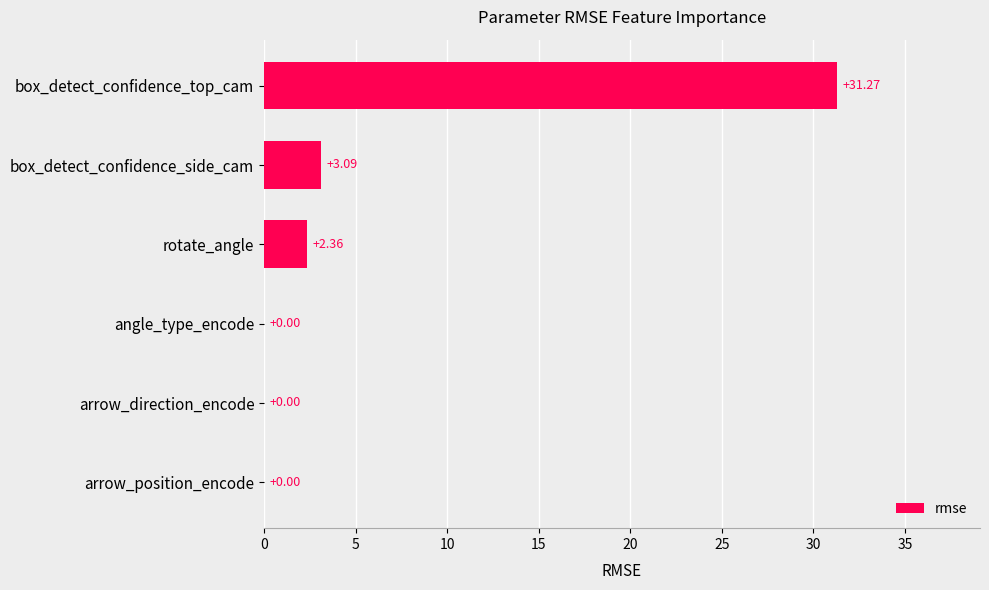

At which label is the value closest to 15?

box_detect_confidence_side_cam